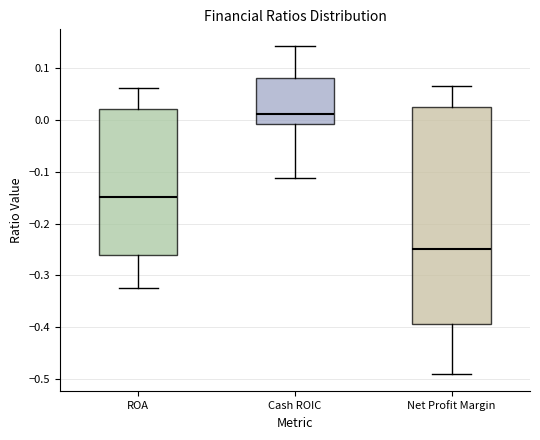

Which box has the highest median line?

Cash ROIC